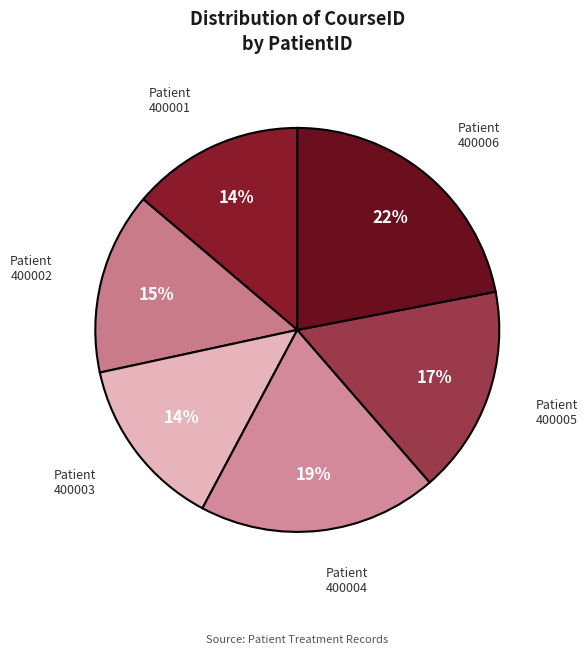

Do Patient 400003 and Patient 400006 together represent more than half of the pie?

No